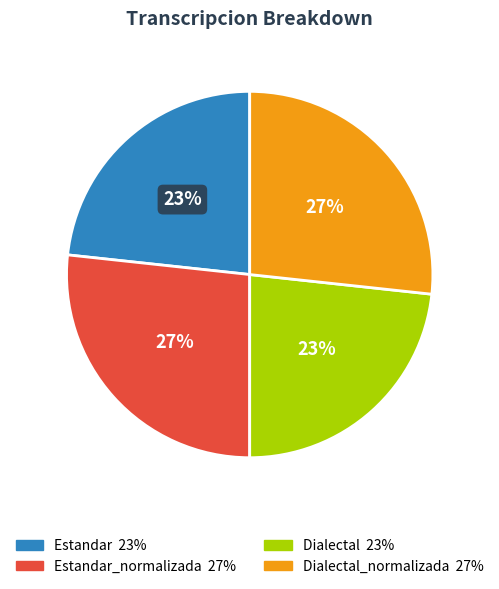

Is there any slice that represents more than half of the pie?

No